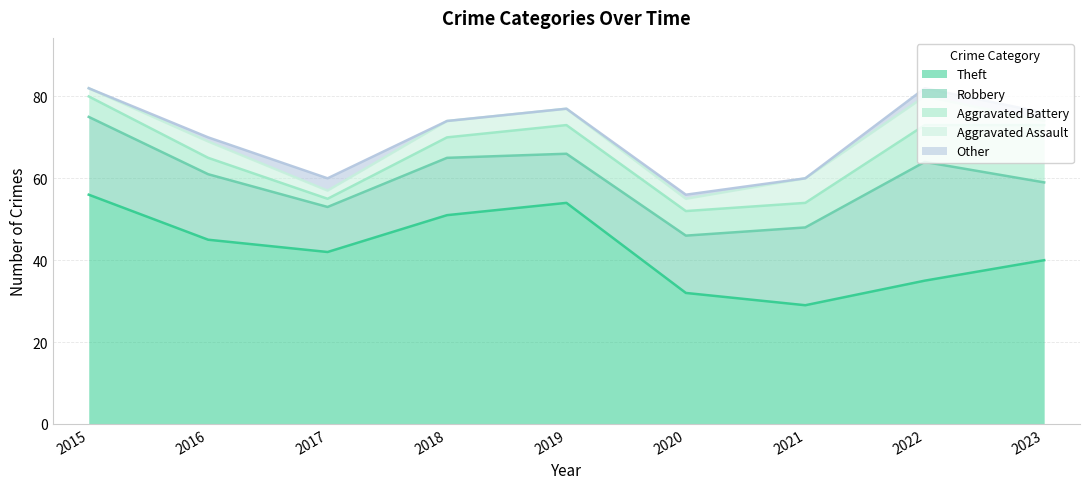

Reading left to right, what are all the values shown in this chart?

Theft: 2015=56	2016=45	2017=42	2018=51	2019=54	2020=32	2021=29	2022=35	2023=40
Robbery: 2015=19	2016=16	2017=11	2018=14	2019=12	2020=14	2021=19	2022=29	2023=19
Aggravated Battery: 2015=5	2016=4	2017=2	2018=5	2019=7	2020=6	2021=6	2022=9	2023=14
Aggravated Assault: 2015=2	2016=4	2017=2	2018=4	2019=4	2020=3	2021=6	2022=7	2023=1
Other: 2015=0	2016=1	2017=3	2018=0	2019=0	2020=1	2021=0	2022=2	2023=2